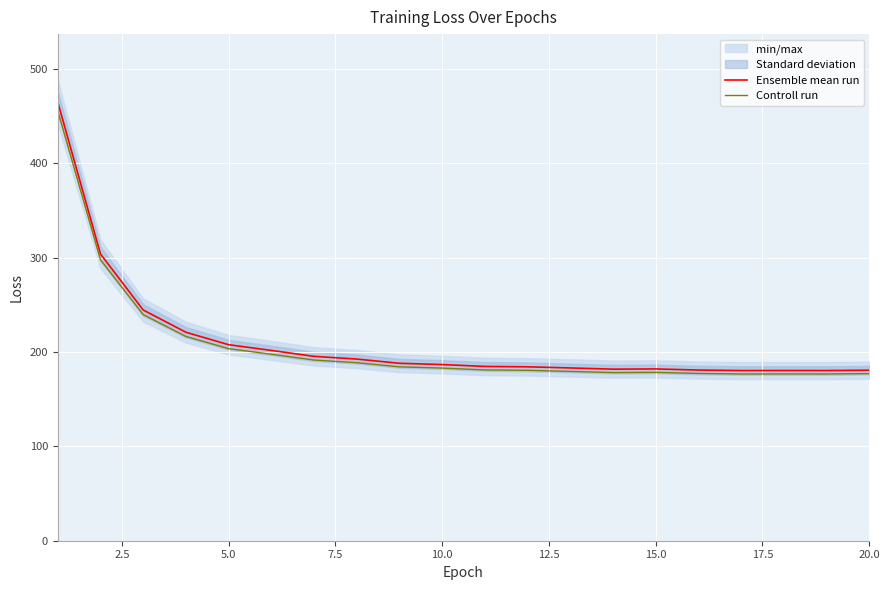

What is the minimum value for Controll run?

176.8